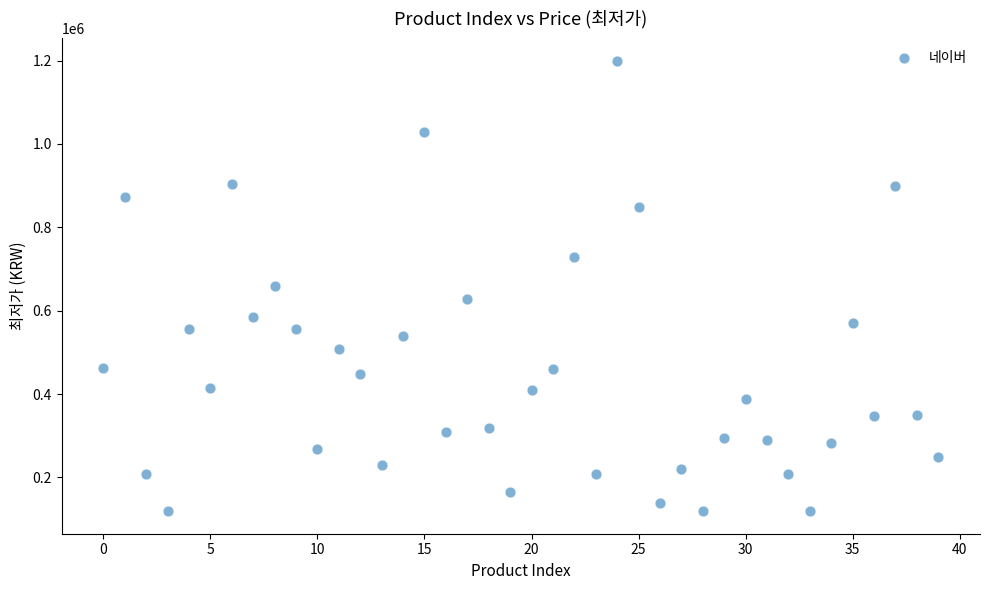

What is the range of Y values (max minus min)?

1080010